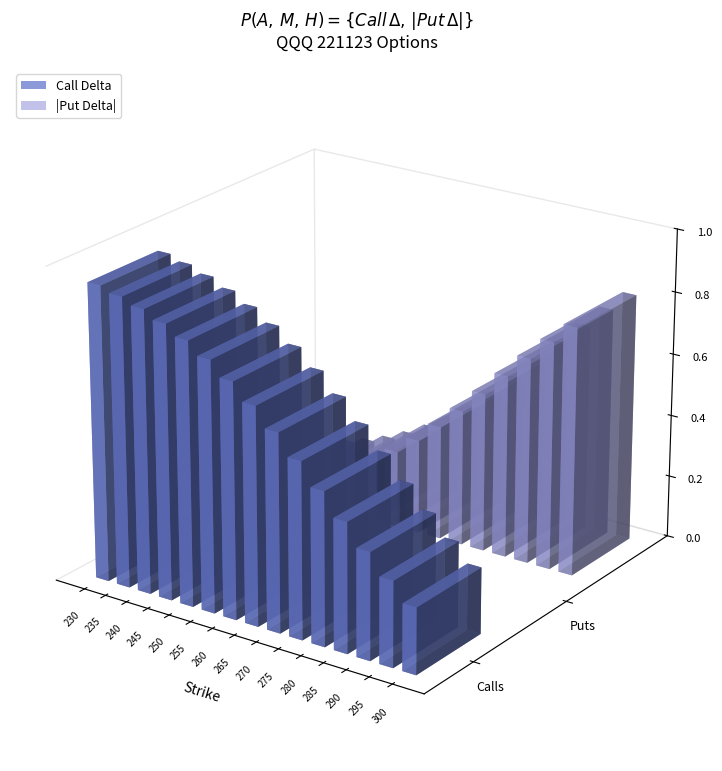

Reading left to right, list all the values displayed in this chart.

Call Delta: 230=0.9	235=0.9	240=0.9	245=0.9	250=0.8	255=0.8	260=0.8	265=0.7	270=0.6	275=0.6	280=0.5	285=0.4	290=0.3	295=0.3	300=0.2
Put Delta: 230=-0.1	235=-0.1	240=-0.1	245=-0.1	250=-0.2	255=-0.2	260=-0.2	265=-0.3	270=-0.4	275=-0.4	280=-0.5	285=-0.6	290=-0.7	295=-0.7	300=-0.8